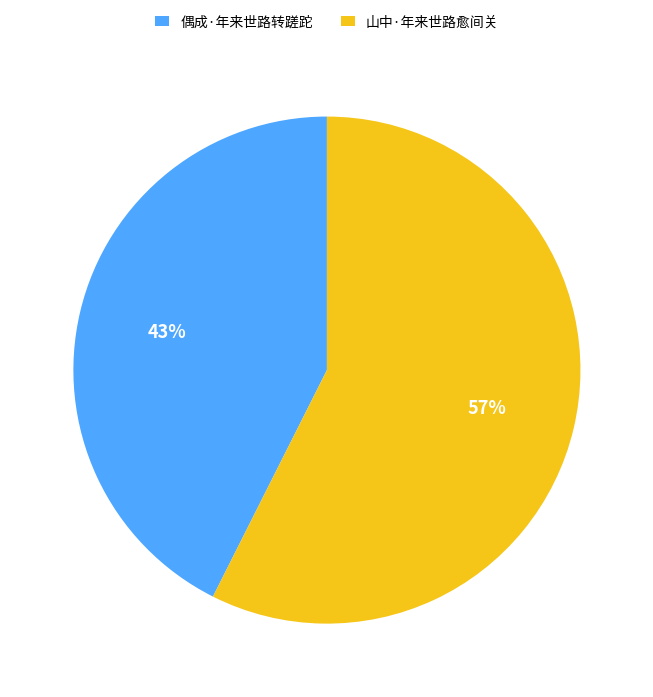

To the nearest percent, what portion does 山中·年来世路愈间关 represent?

57%